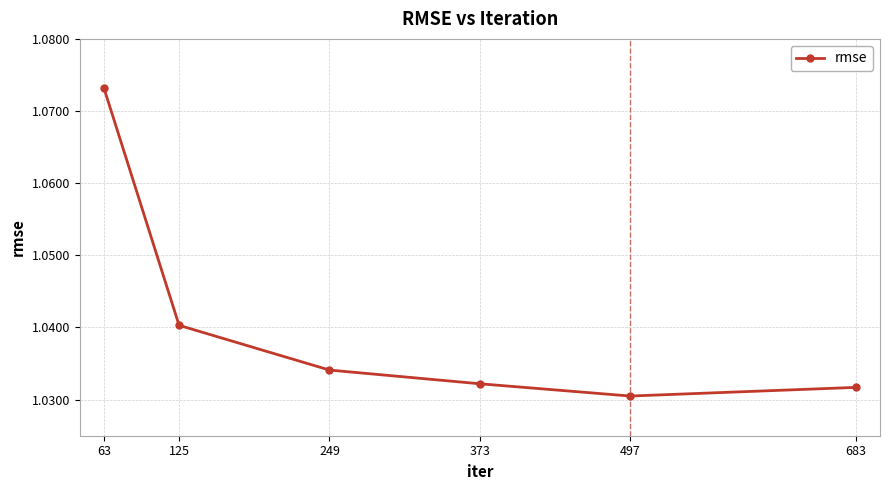

The chart shows a value of 0.4 at 249. True or false?

False